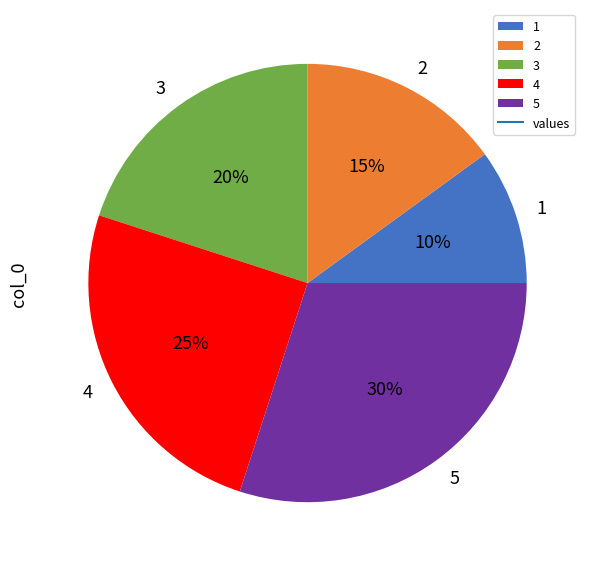

Is there any slice that represents more than half of the pie?

No